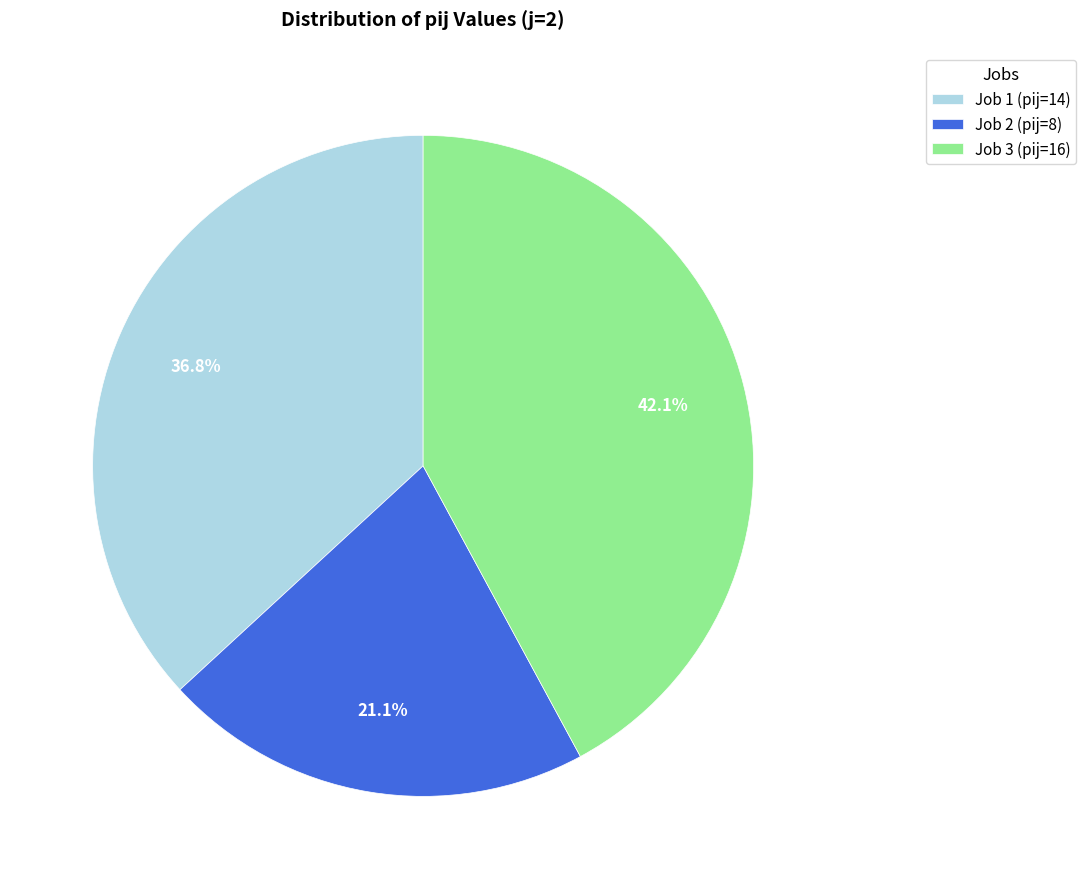

Rank the categories by value from lowest to highest.

Job 2 (pij=8), Job 1 (pij=14), Job 3 (pij=16)